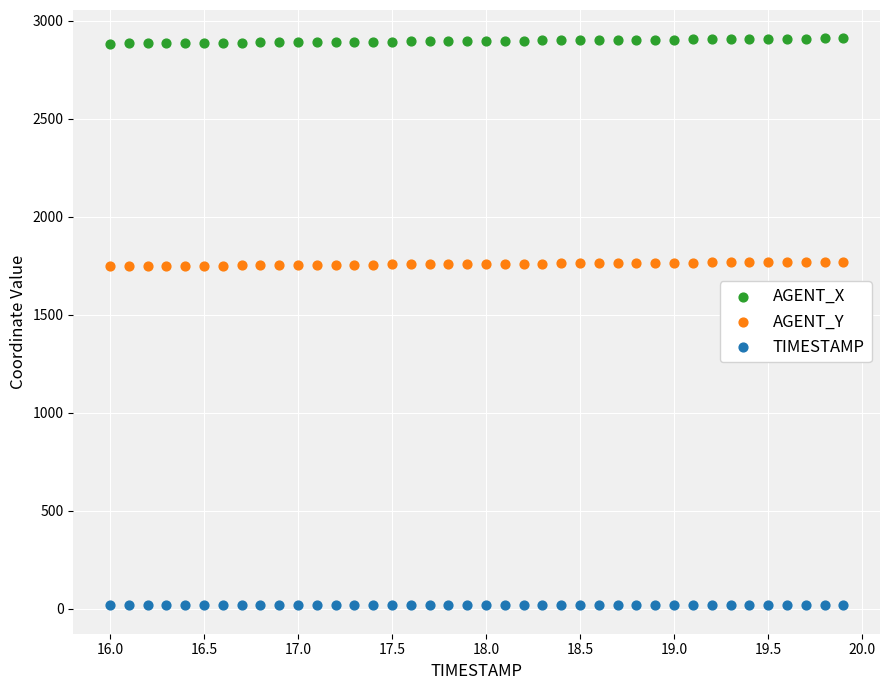

Which series reaches the maximum Y coordinate?

AGENT_X